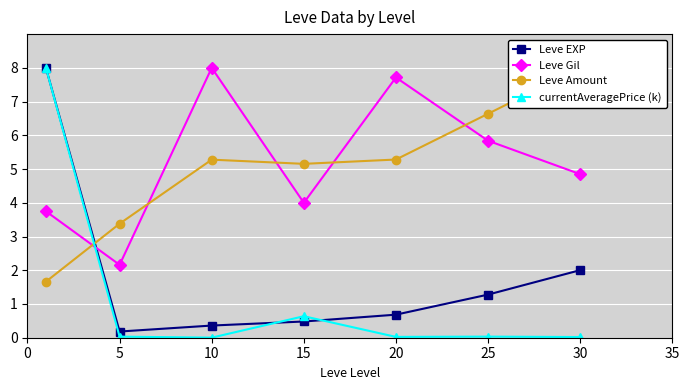

True or false: Leve Amount has a value of 3.4 at 5.

True